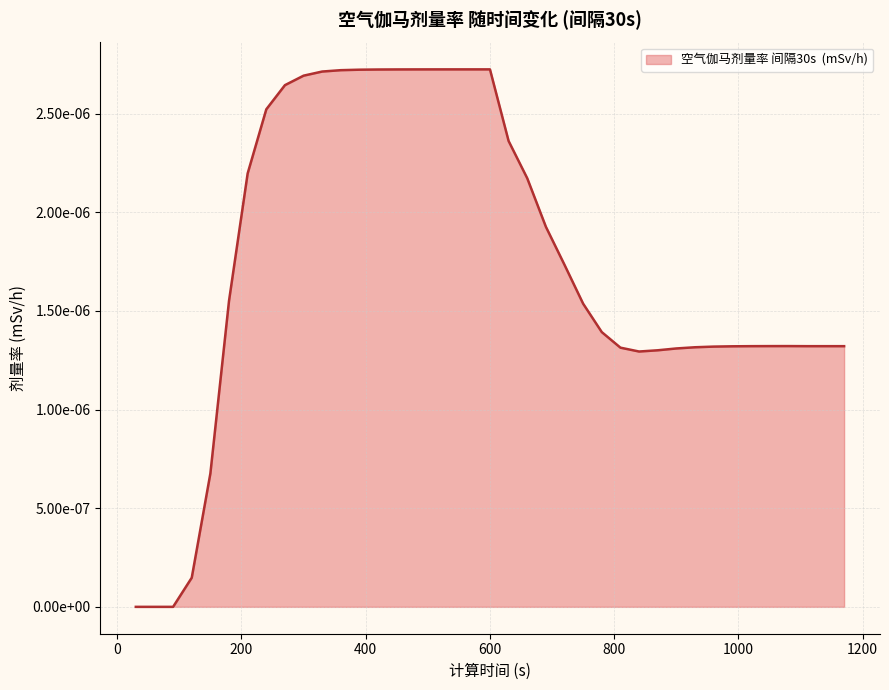

Does the chart have visible grid lines?

Yes